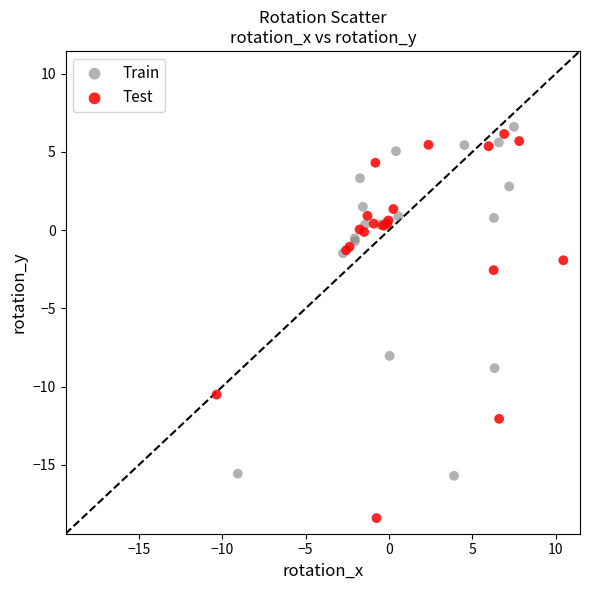

Which series contains the highest Y value?

Train